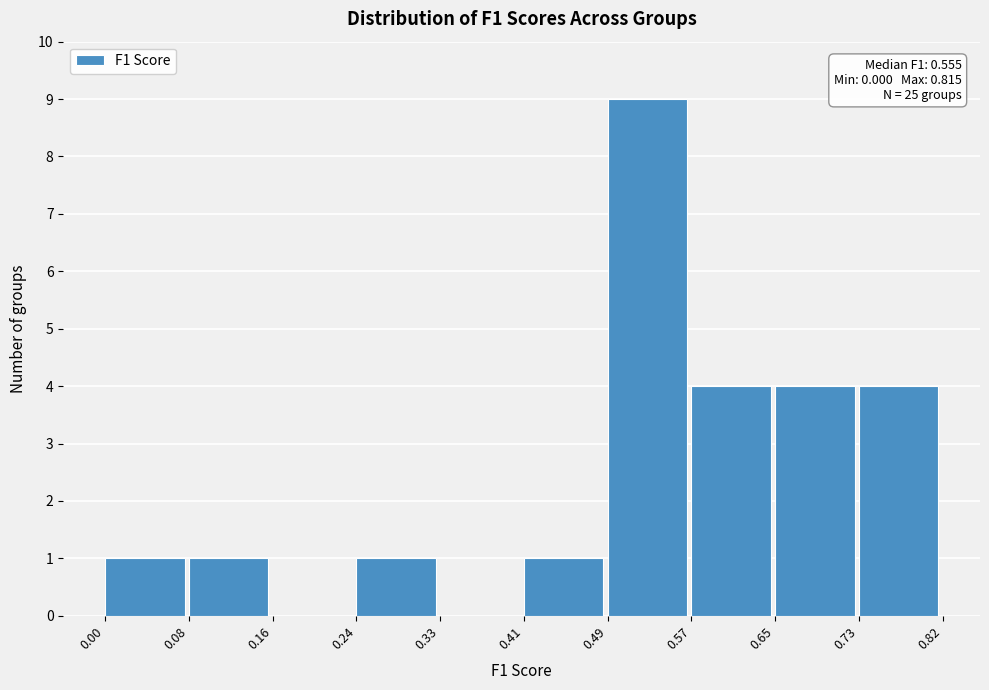

Which range on the x-axis has the tallest bar?

0.49 to 0.57